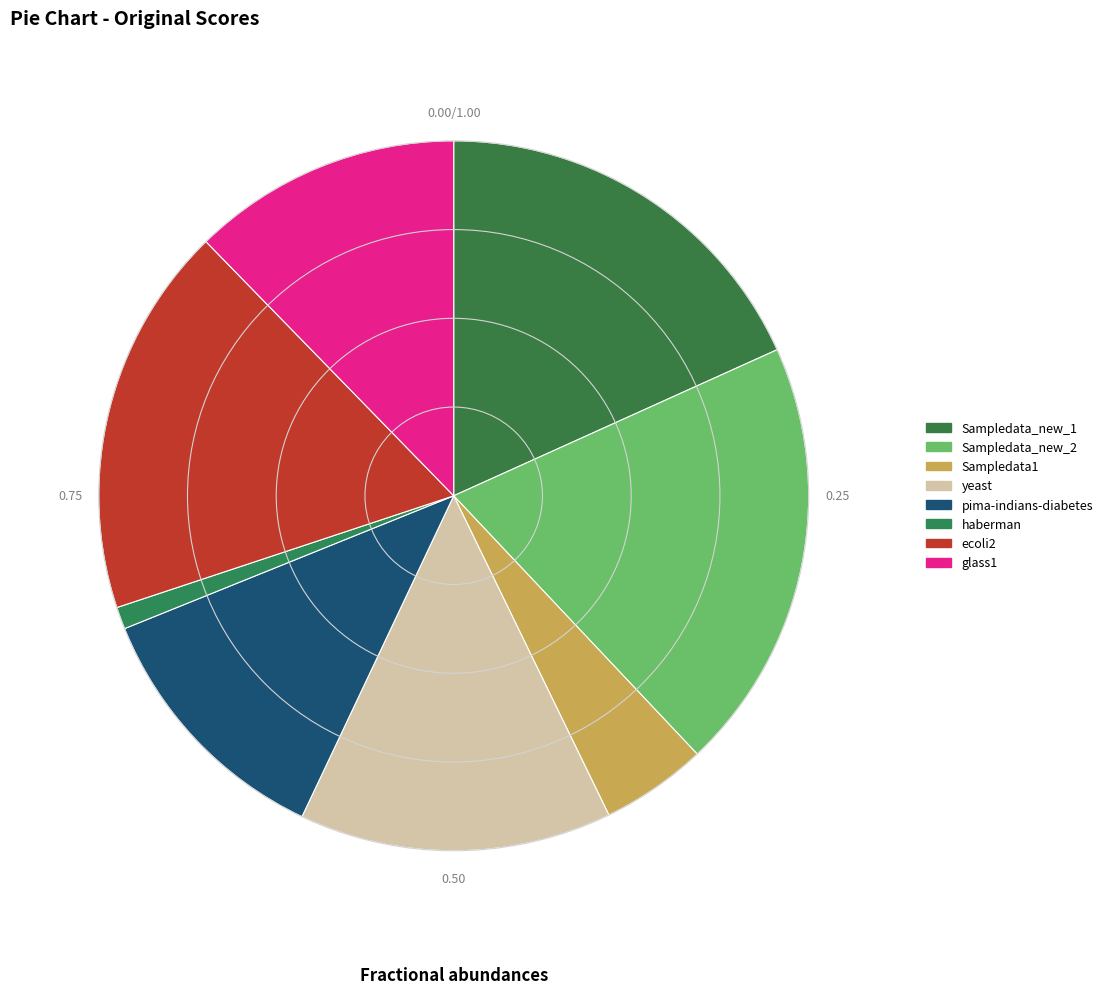

The glass1 slice represents 12% of the pie. True or false?

True